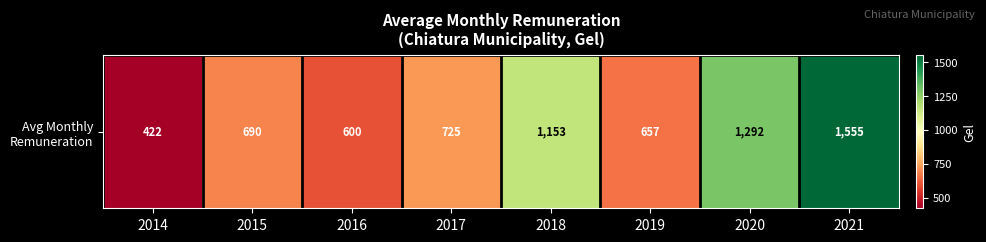

At which label does the data first exceed 724?

2017